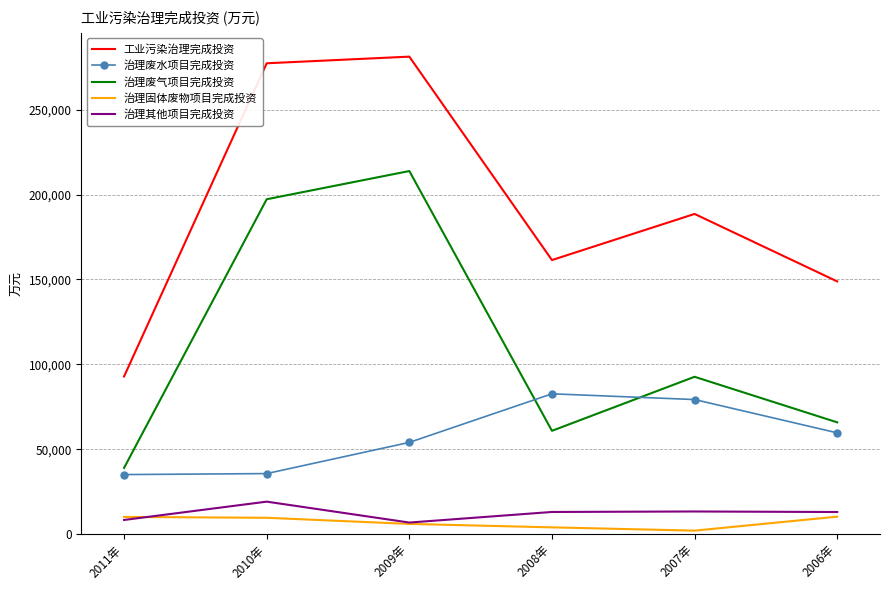

Is the value of 治理废气项目完成投资 at 2011年 greater than the value of 治理废水项目完成投资 at 2007年?

No